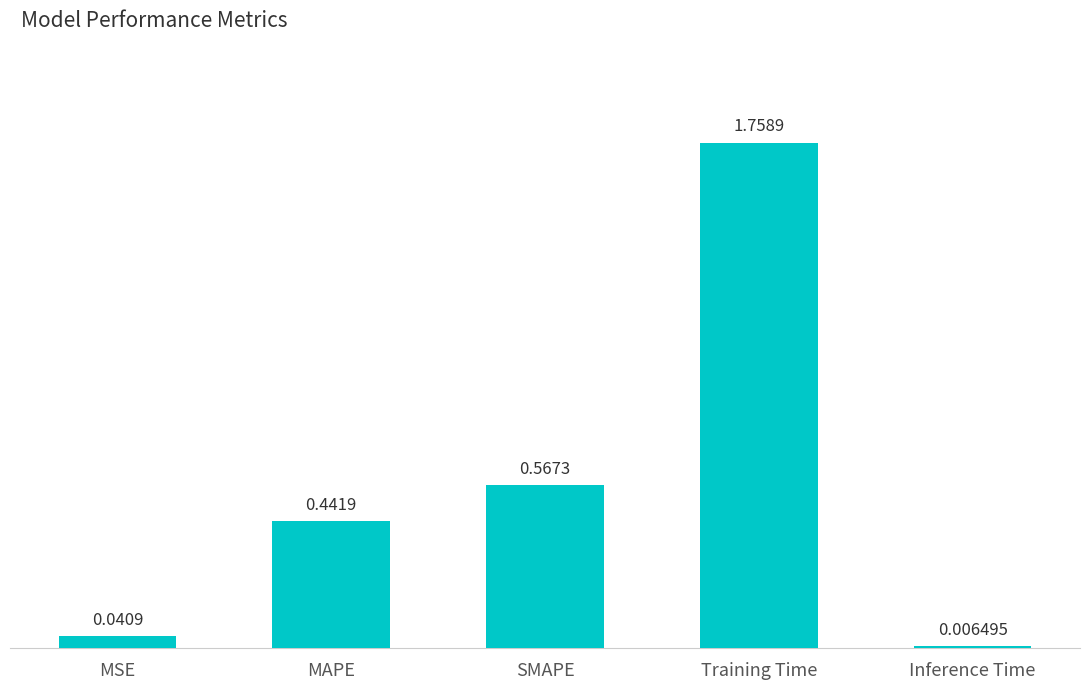

What is the label of the 3rd bar from the right?

SMAPE